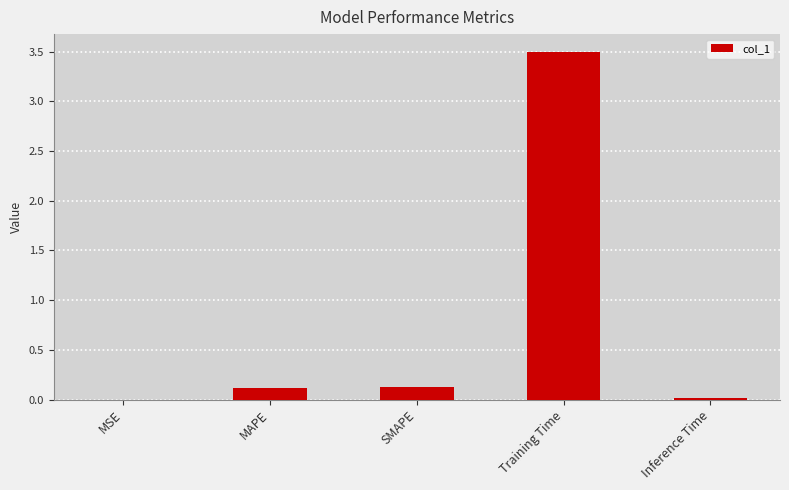

The chart shows a value of 4.8 at Training Time. True or false?

False